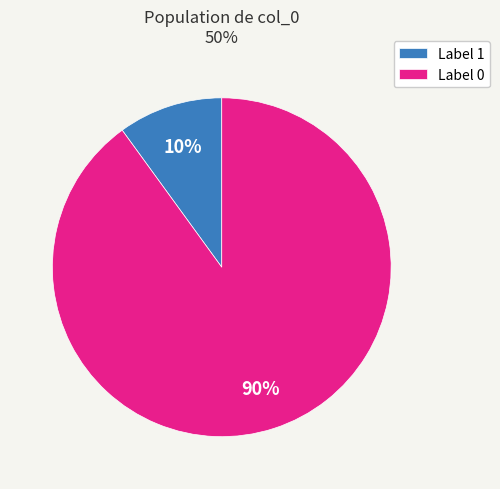

Combined, do Label 0 and Label 1 account for over 50%?

Yes